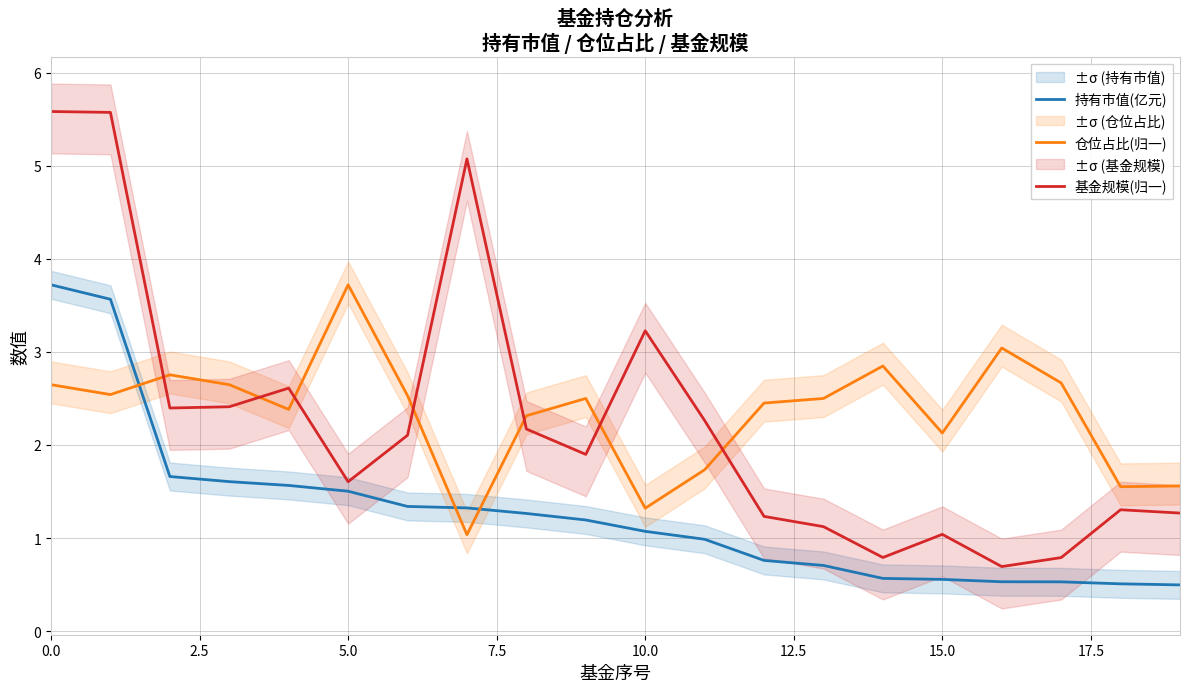

Reading left to right, transcribe all the data shown in this chart.

持有市值(亿元): 3.7	3.6	1.7	1.6	1.6	1.5	1.3	1.3	1.3	1.2	1.1	1.0	0.8	0.7	0.6	0.6	0.5	0.5	0.5	0.5
仓位占比(归一): 2.6	2.5	2.8	2.6	2.4	3.7	2.5	1.0	2.3	2.5	1.3	1.7	2.5	2.5	2.9	2.1	3.0	2.7	1.6	1.6
基金规模(归一): 5.6	5.6	2.4	2.4	2.6	1.6	2.1	5.1	2.2	1.9	3.2	2.3	1.2	1.1	0.8	1.0	0.7	0.8	1.3	1.3